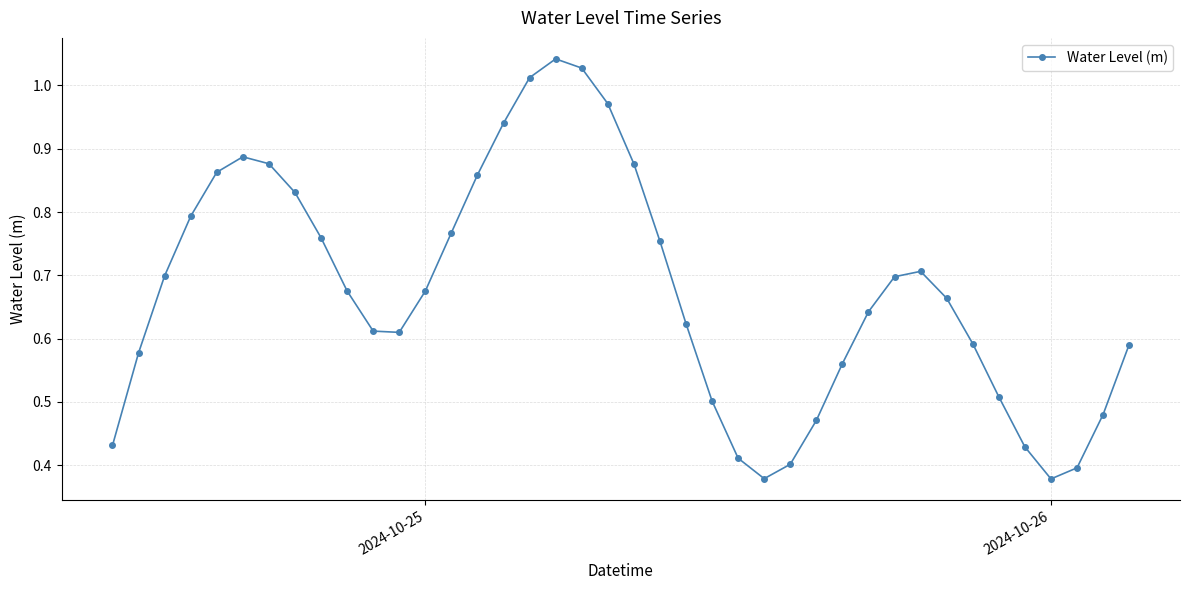

What is the sum of all values?

27.0